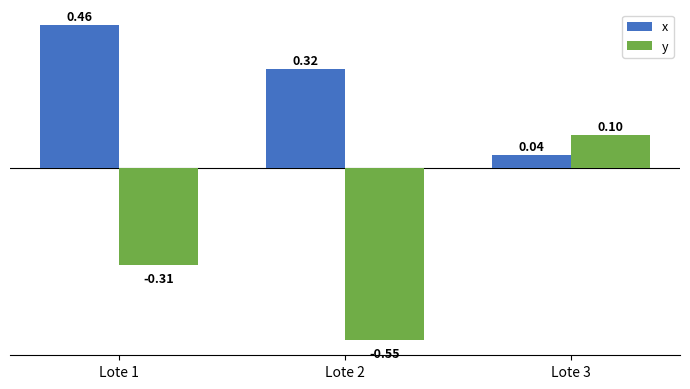

Rank the series by their average value, from highest to lowest.

x, y